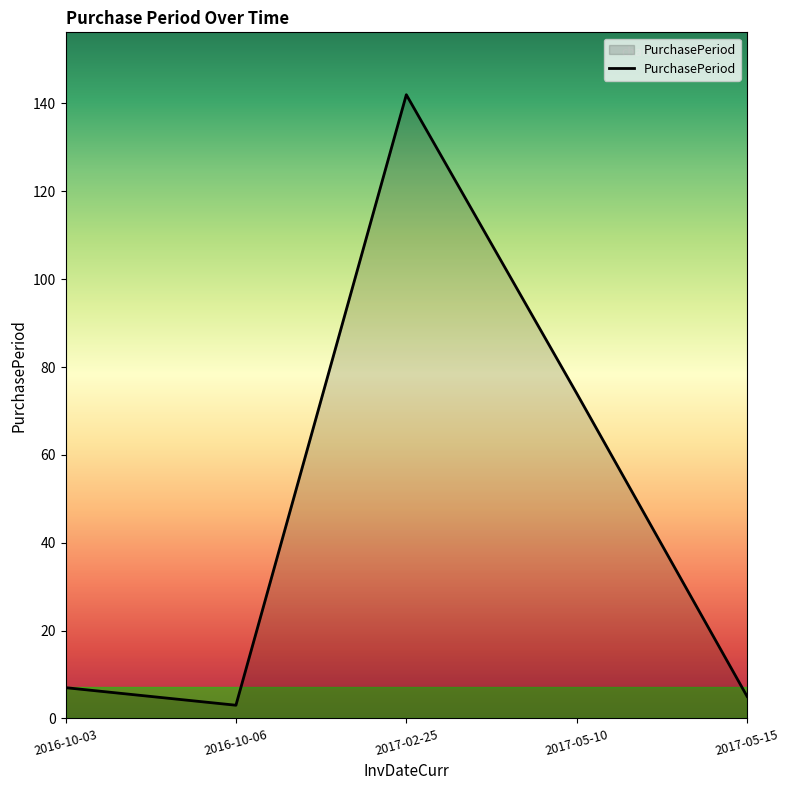

What is the difference between the maximum and second lowest values?

137